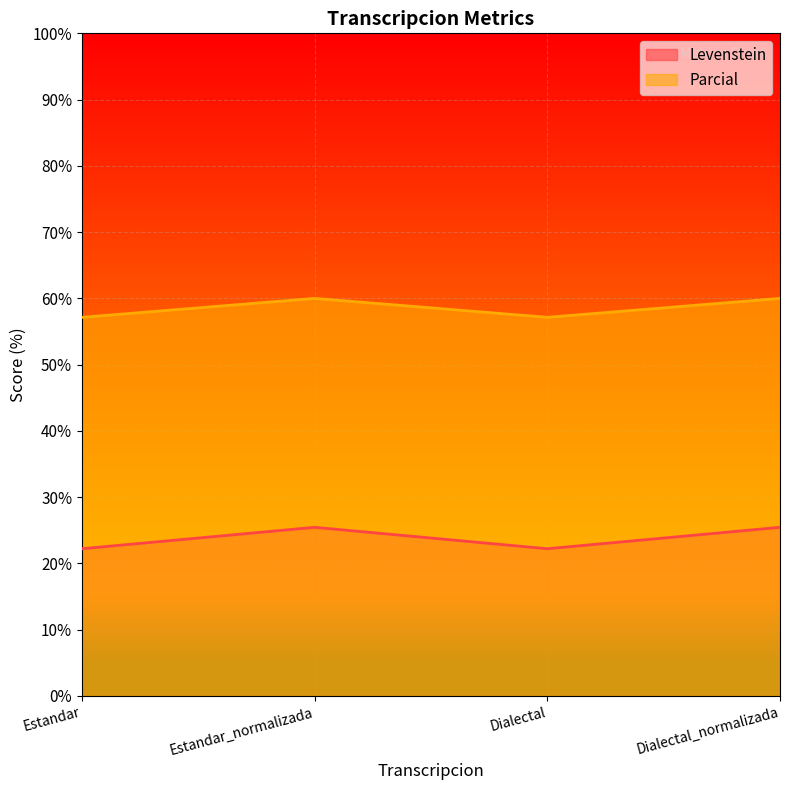

At which category does Parcial reach its first local peak?

Estandar_normalizada